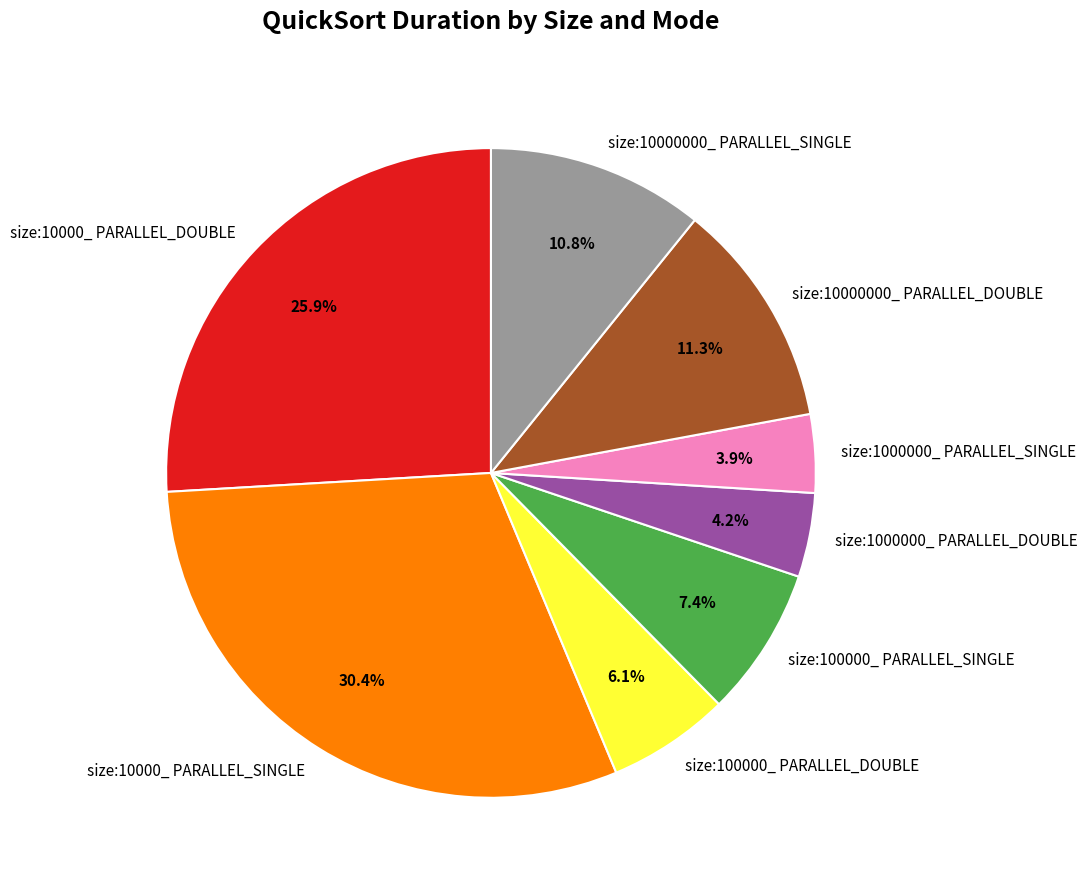

To the nearest percent, what percentage of the pie is size:10000000_ PARALLEL_SINGLE?

11%